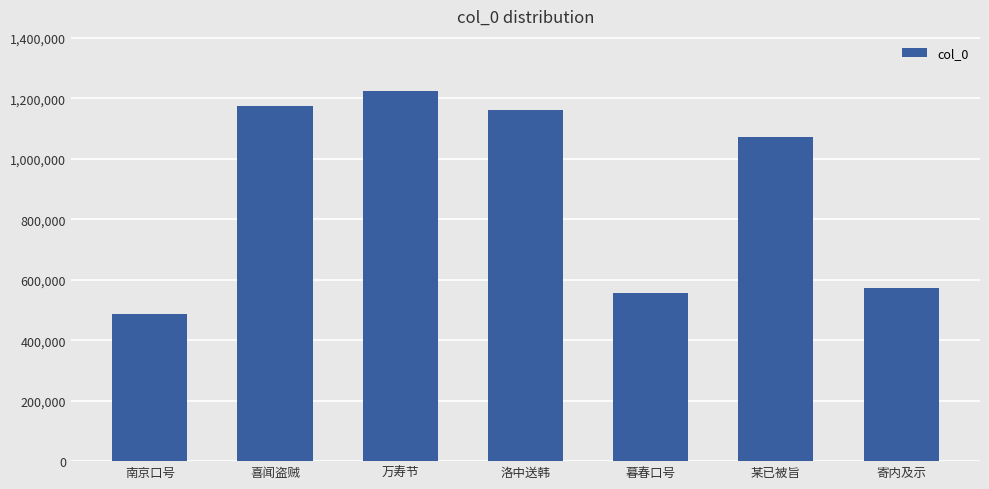

Reading right to left, what are all the values shown in this chart?

寄内及示=571600	某已被旨=1072014	暮春口号=554297	洛中送韩=1159522	万寿节=1222463	喜闻盗贼=1172668	南京口号=485538